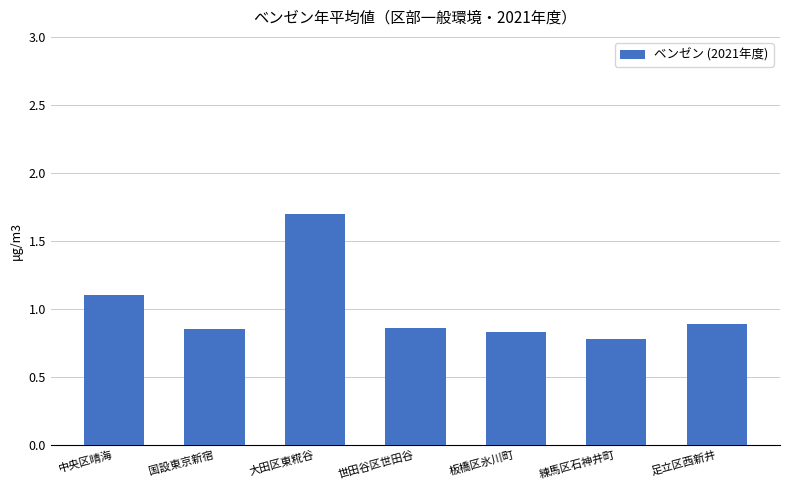

True or false: the data shows 0.8 at 練馬区石神井町.

True